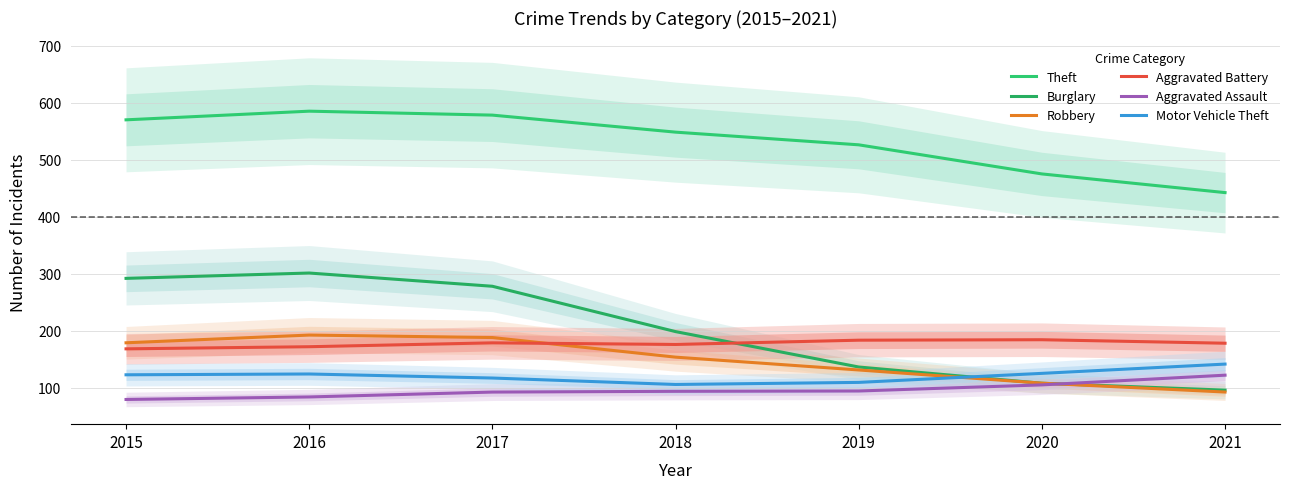

What is the minimum value shown in the chart?

79.5